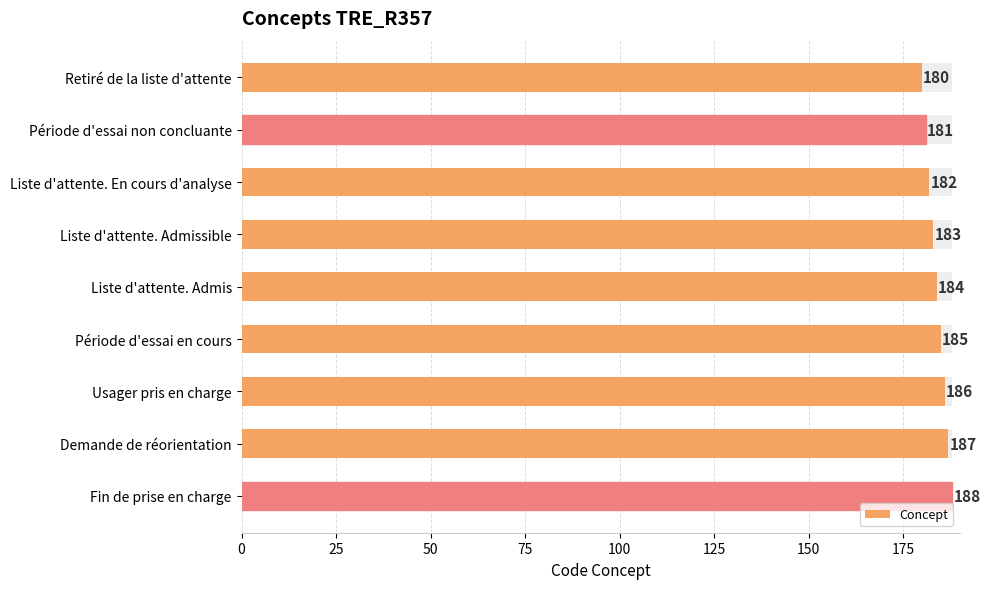

How many values are between 182 and 186?

5